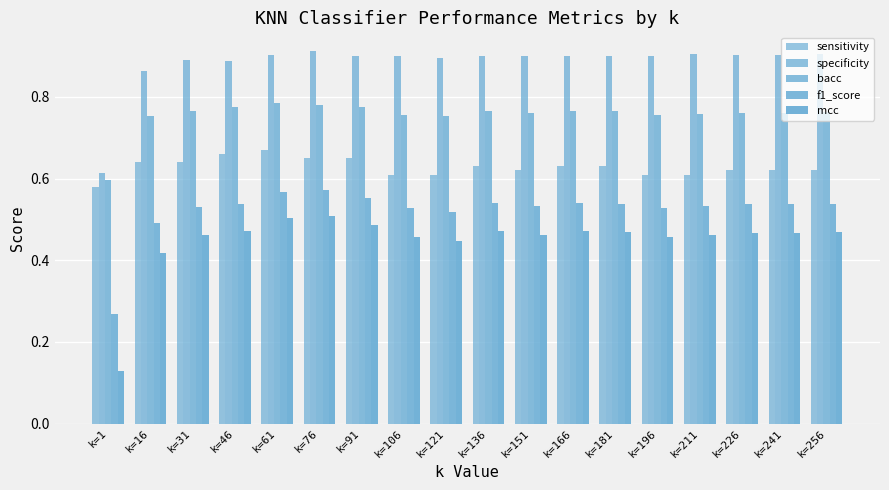

Reading left to right, list all the values displayed in this chart.

sensitivity: k=1=0.6	k=16=0.6	k=31=0.6	k=46=0.7	k=61=0.7	k=76=0.7	k=91=0.7	k=106=0.6	k=121=0.6	k=136=0.6	k=151=0.6	k=166=0.6	k=181=0.6	k=196=0.6	k=211=0.6	k=226=0.6	k=241=0.6	k=256=0.6
specificity: k=1=0.6	k=16=0.9	k=31=0.9	k=46=0.9	k=61=0.9	k=76=0.9	k=91=0.9	k=106=0.9	k=121=0.9	k=136=0.9	k=151=0.9	k=166=0.9	k=181=0.9	k=196=0.9	k=211=0.9	k=226=0.9	k=241=0.9	k=256=0.9
bacc: k=1=0.6	k=16=0.8	k=31=0.8	k=46=0.8	k=61=0.8	k=76=0.8	k=91=0.8	k=106=0.8	k=121=0.8	k=136=0.8	k=151=0.8	k=166=0.8	k=181=0.8	k=196=0.8	k=211=0.8	k=226=0.8	k=241=0.8	k=256=0.8
f1_score: k=1=0.3	k=16=0.5	k=31=0.5	k=46=0.5	k=61=0.6	k=76=0.6	k=91=0.6	k=106=0.5	k=121=0.5	k=136=0.5	k=151=0.5	k=166=0.5	k=181=0.5	k=196=0.5	k=211=0.5	k=226=0.5	k=241=0.5	k=256=0.5
mcc: k=1=0.1	k=16=0.4	k=31=0.5	k=46=0.5	k=61=0.5	k=76=0.5	k=91=0.5	k=106=0.5	k=121=0.4	k=136=0.5	k=151=0.5	k=166=0.5	k=181=0.5	k=196=0.5	k=211=0.5	k=226=0.5	k=241=0.5	k=256=0.5